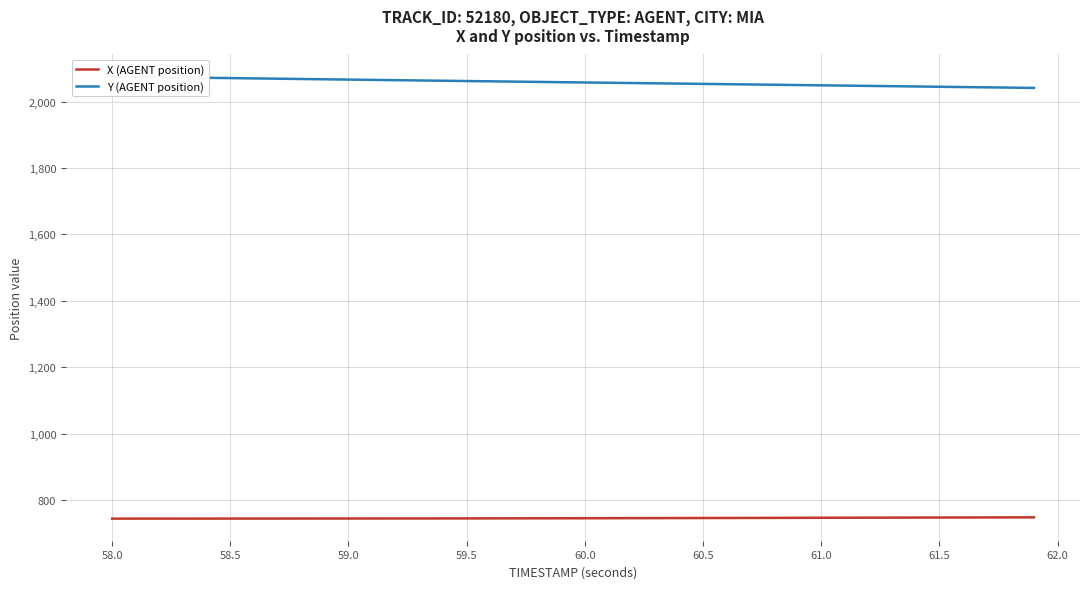

At 61.0, list the series in order from largest to smallest.

Y (AGENT position), X (AGENT position)